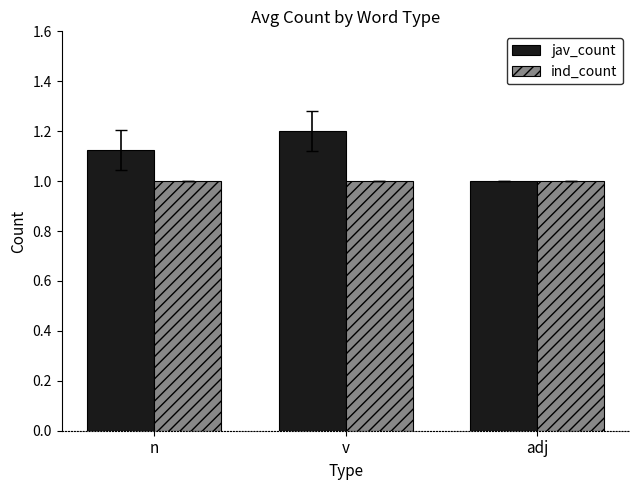

At which category is the sum across all series the highest?

v